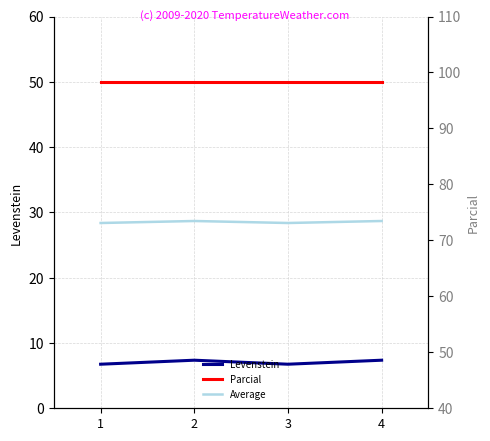

What is the sum of the Levenstein values at 4 and 2?

14.7